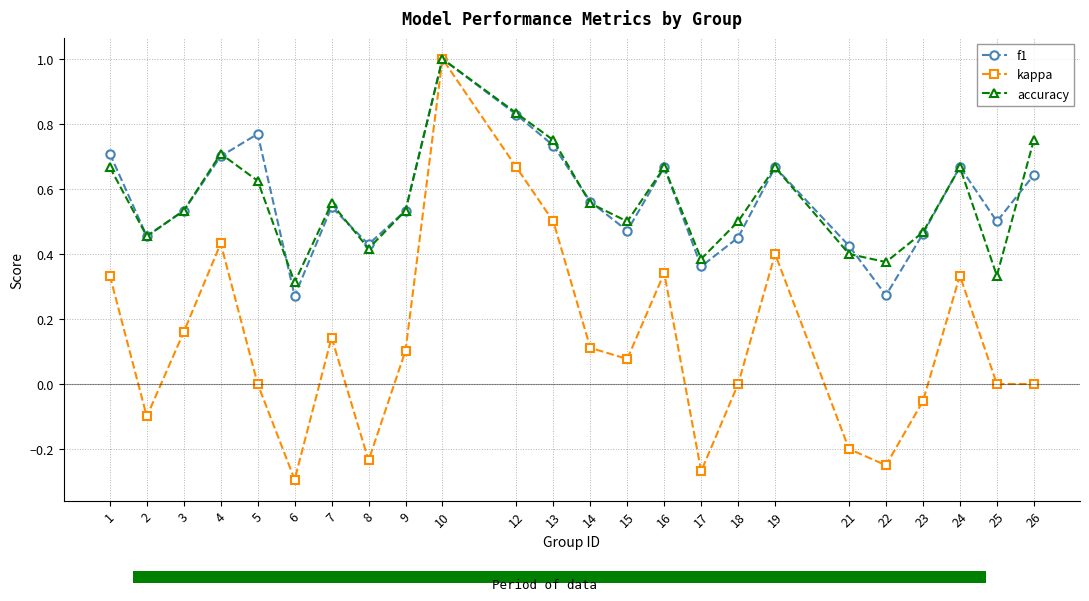

True or false: kappa and f1 intersect in this chart.

False